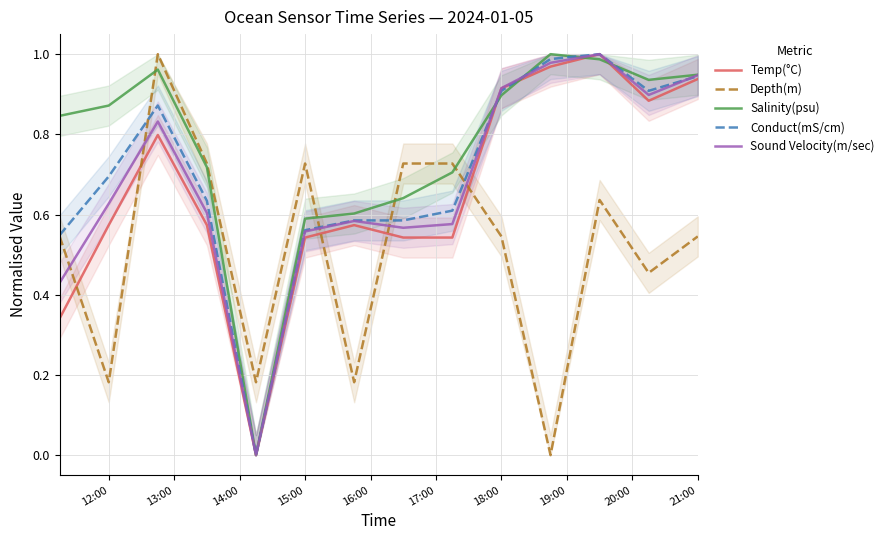

The value of Conduct(mS/cm) at 21:00 is 1.5. True or false?

False